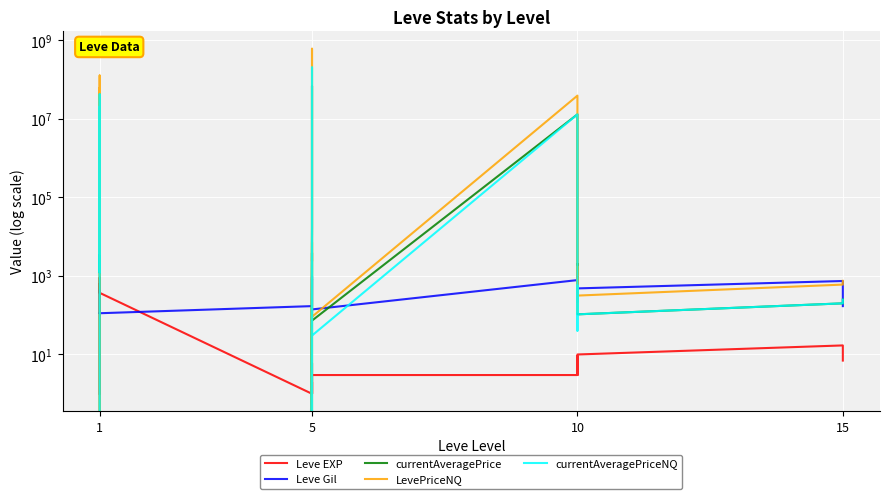

What is the average value of the LevePriceNQ series?

41212924.7